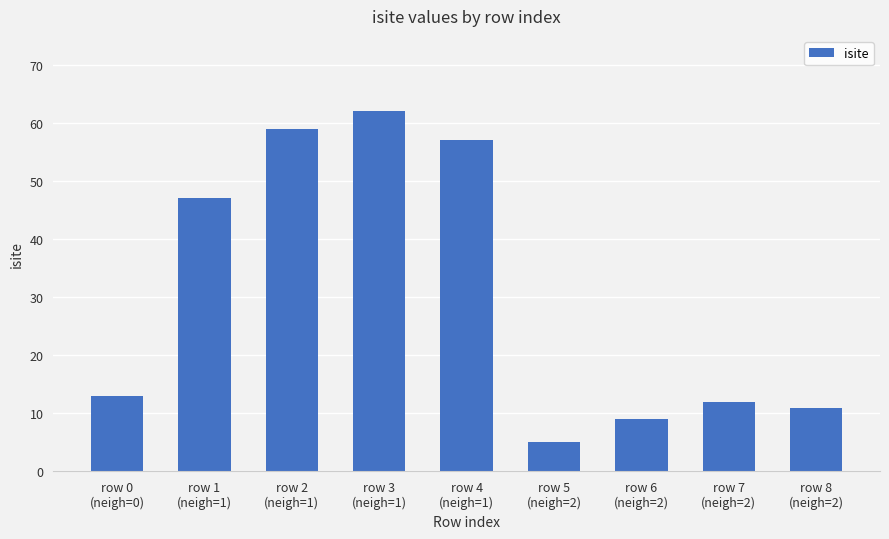

What is the ratio of the value at row 0
(neigh=0) to the value at row 3
(neigh=1)?

0.2